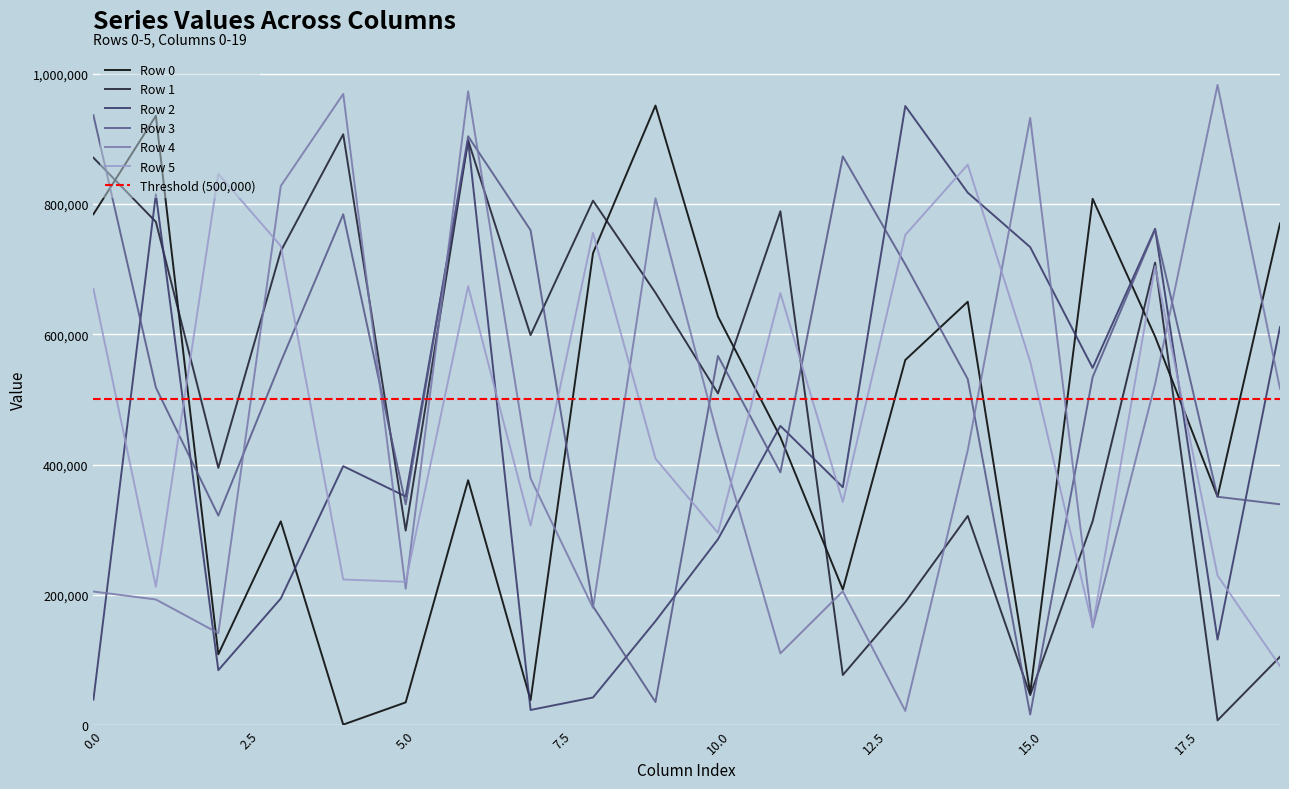

Reading right to left, extract all data points from this chart.

Row 0: 770230	350922	596642	808071	49443	650055	560645	208238	442122	627440	951265	724749	38421	376060	34951	853	312888	108775	935515	784438
Row 1: 104957	7354	710086	313060	46174	321229	189003	76989	788948	509369	663854	805225	598762	897714	298763	907204	727673	395052	772722	871205
Row 2: 611199	131342	762046	548450	733966	817576	950605	365278	459466	285380	159705	42475	23335	897596	351106	397636	194420	84398	815162	39202
Row 3: 339114	350653	760765	534393	16343	531351	707365	873183	388118	566861	35534	182344	759887	904089	339109	784347	557607	321720	518321	936404
Row 4: 516571	982829	523637	150082	932278	421985	21875	205535	110270	442139	808971	180162	378887	973233	209423	969083	827704	141228	192949	205164
Row 5: 90674	229662	704605	151929	558070	860498	752678	342559	663334	295205	409330	755955	306327	673989	220011	223641	735797	846375	212419	669910